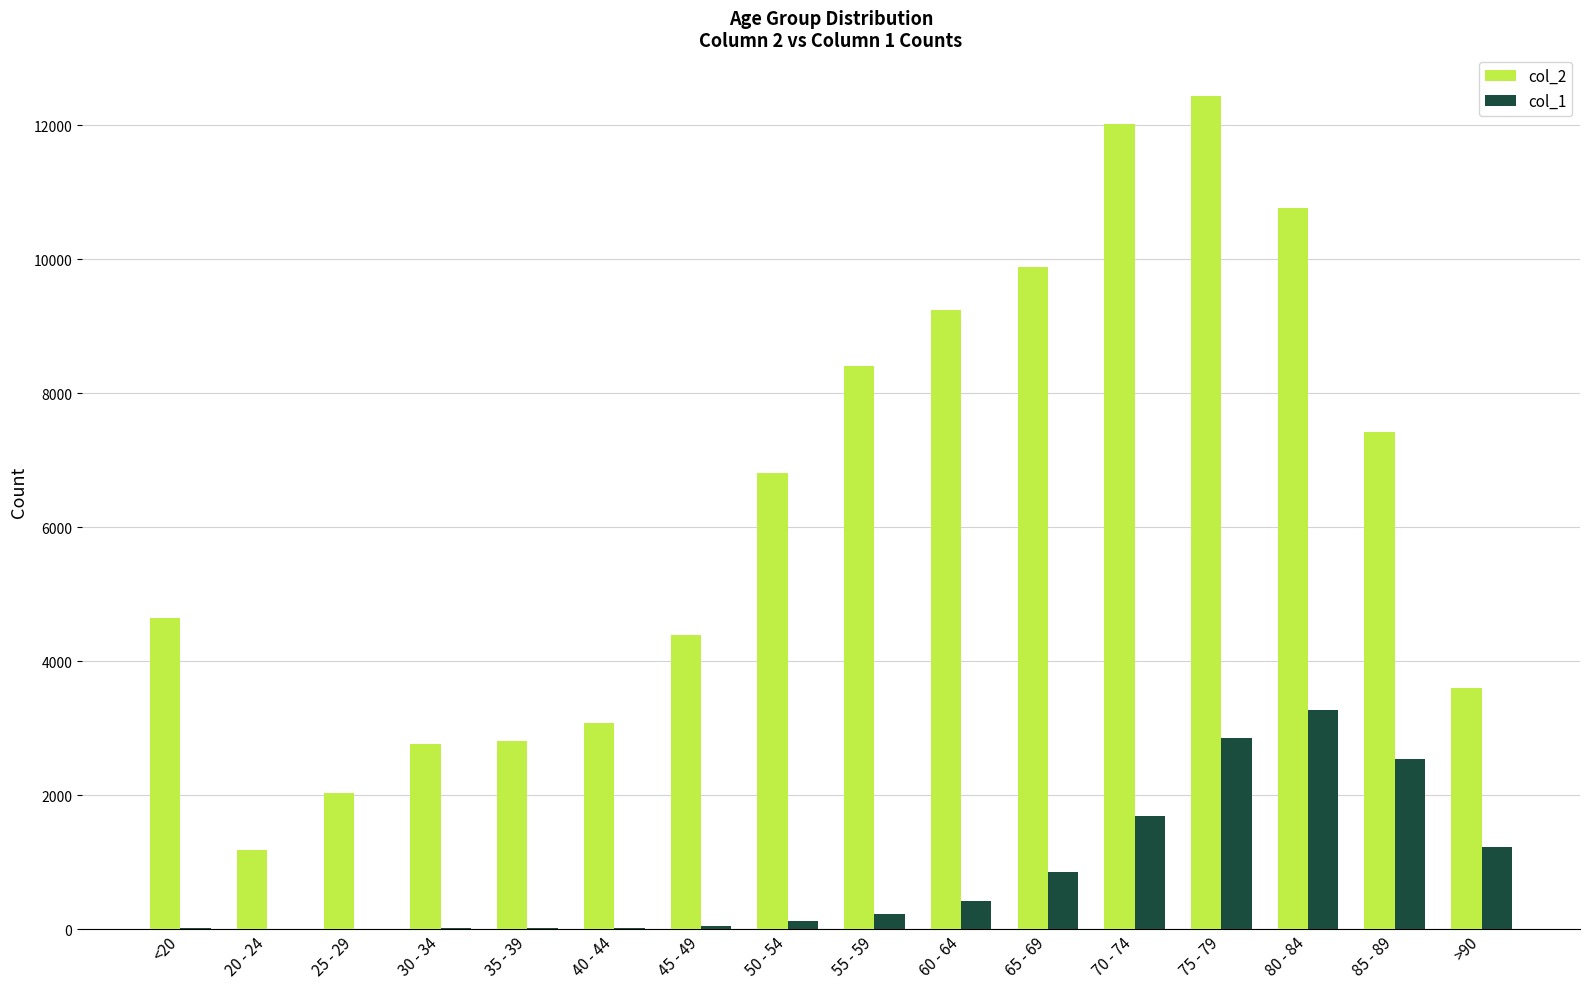

True or false: col_2 has a value of 2936 at 50 - 54.

False